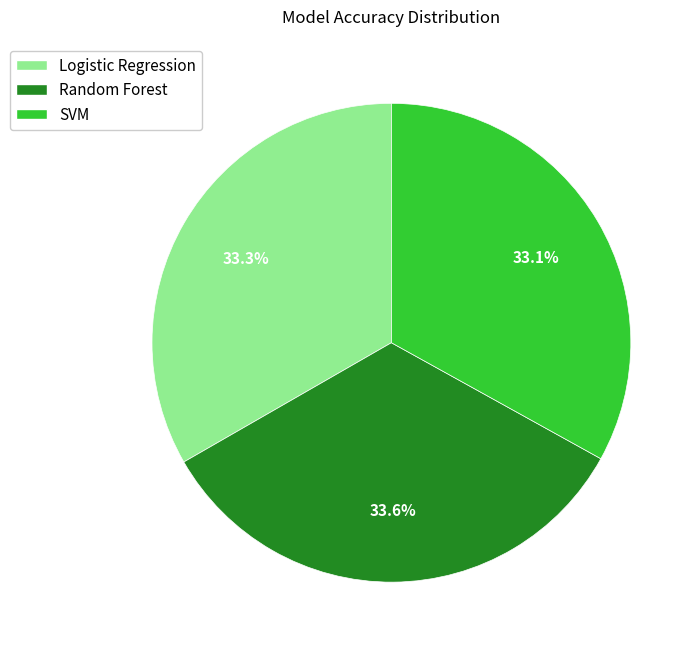

The Logistic Regression slice represents 33% of the pie. True or false?

True